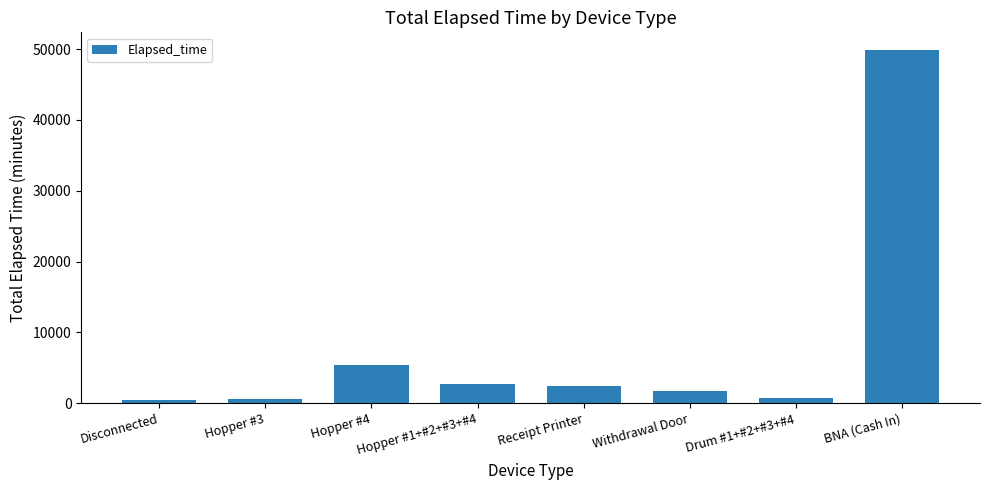

What is the approximate value at Hopper #1+#2+#3+#4, to the nearest 10?

2730